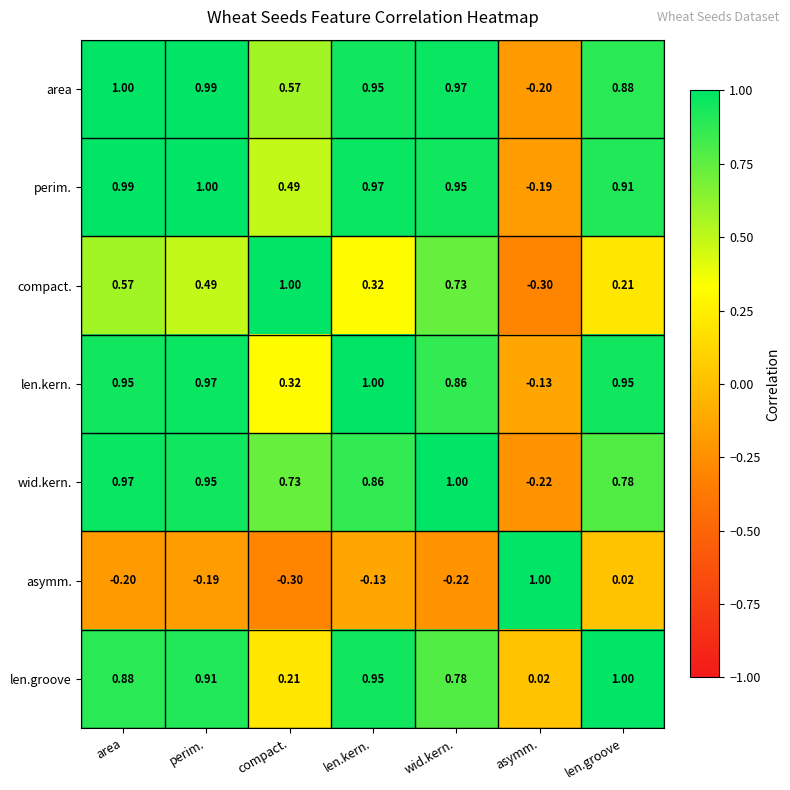

Which category has the highest value in the asymm. series?

asymm.